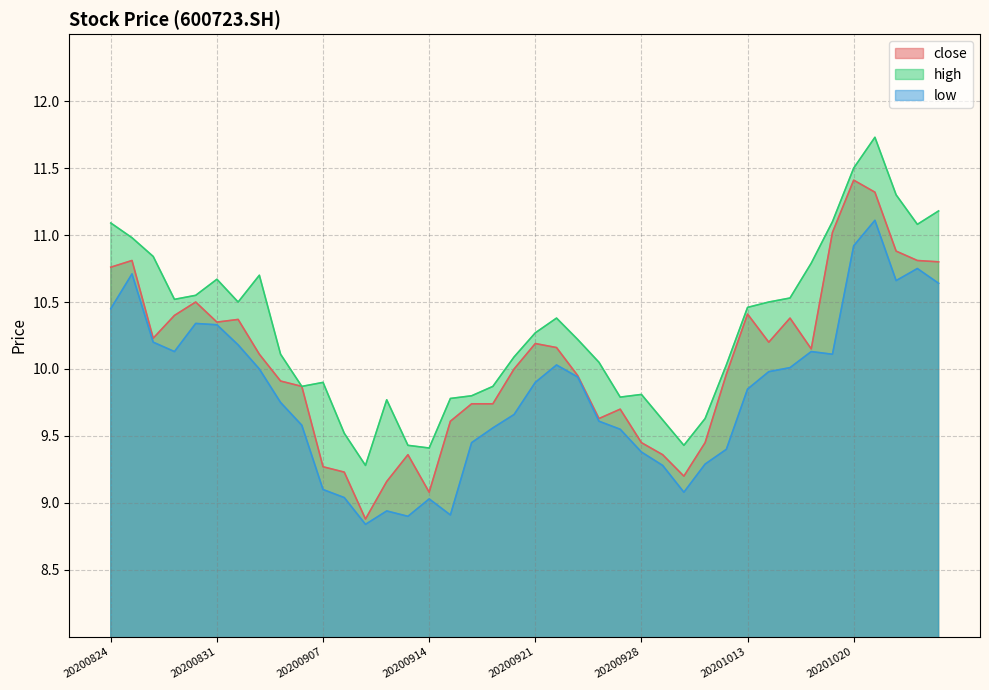

What value does the close series have at 20200828?

10.5